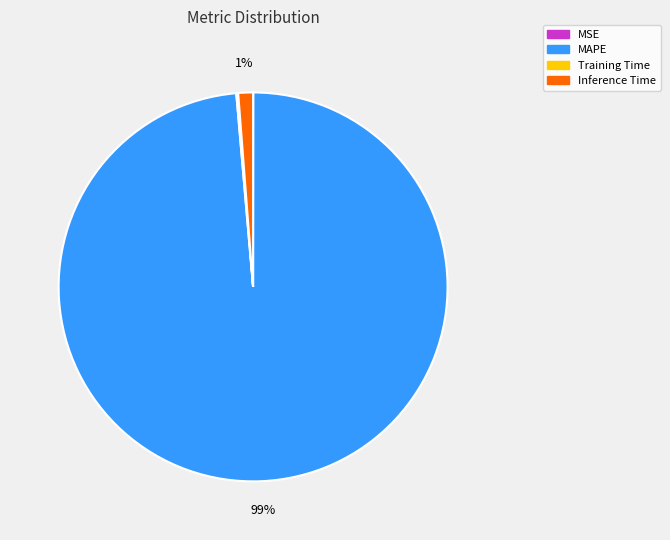

To the nearest percent, what is the average slice percentage?

25%